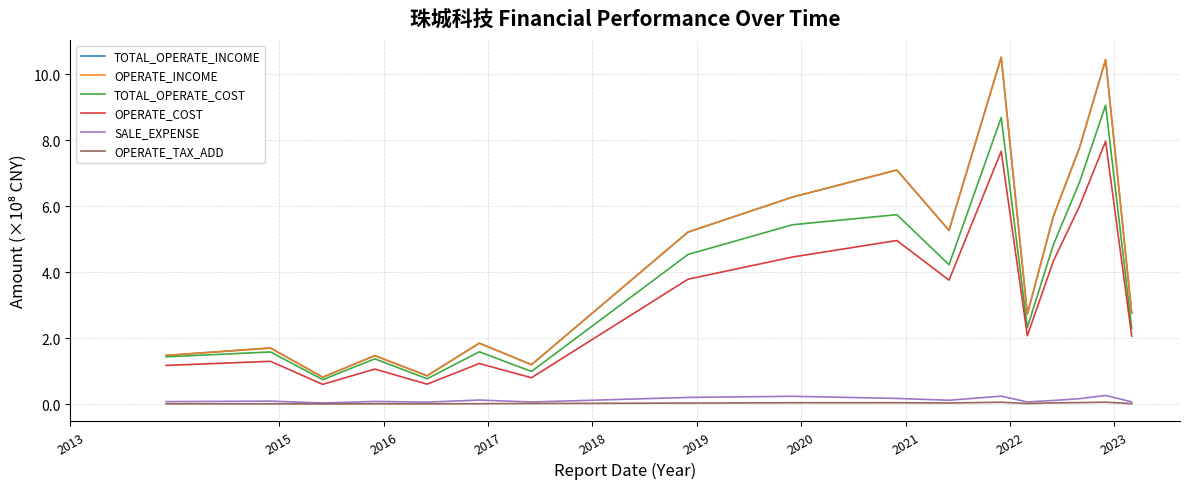

Does the chart display data point markers on the line(s)?

No